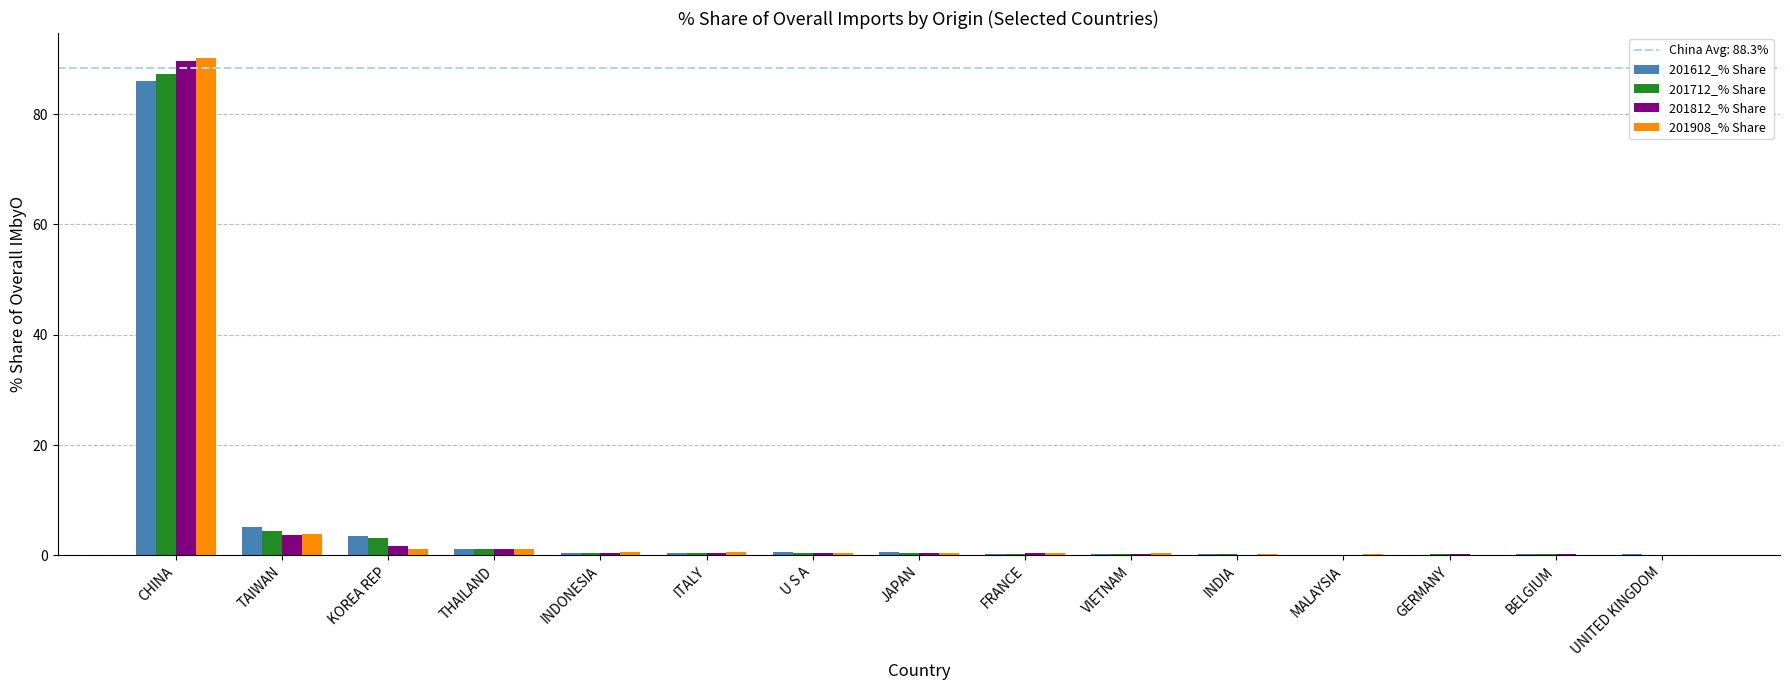

Read the 201612_% Share value at FRANCE.

0.3